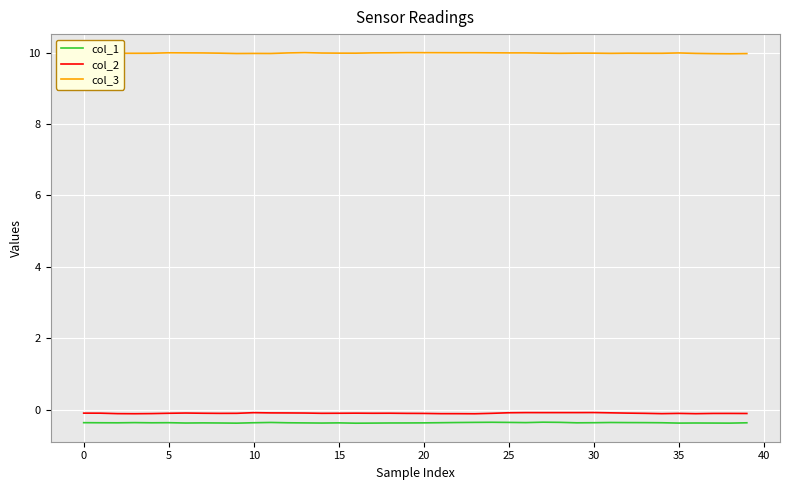

What is the maximum value for col_1?

-0.3